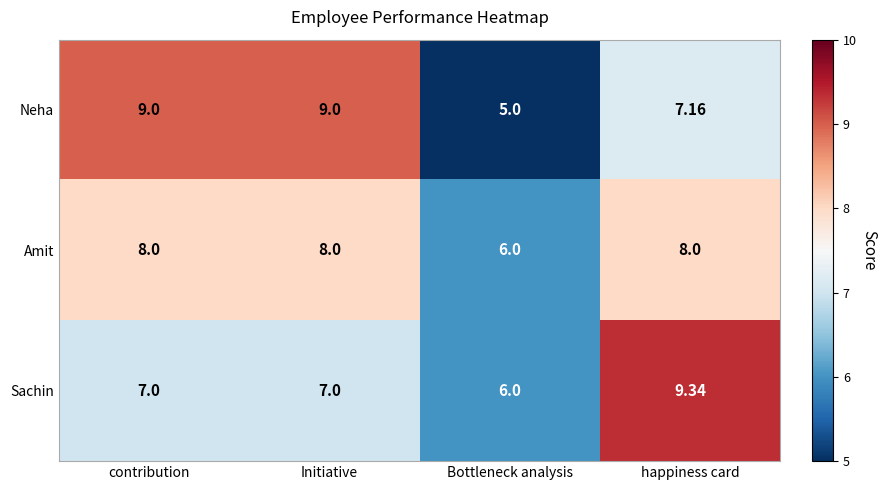

Which series has the largest range (max minus min)?

Neha